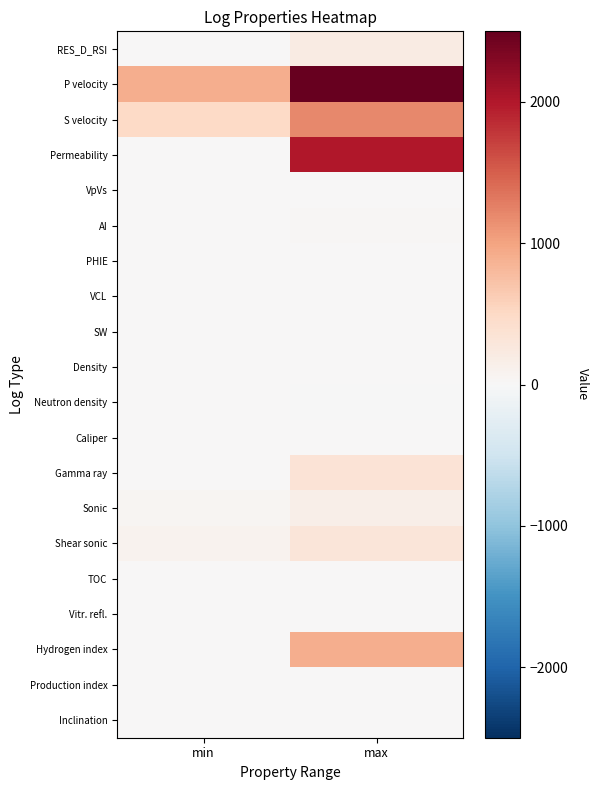

Rank the series at max from highest to lowest value.

P velocity, Permeability, S velocity, Hydrogen index, Gamma ray, Shear sonic, RES_D_RSI, Sonic, AI, TOC, Caliper, Vitr. refl., Inclination, VpVs, Density, VCL, SW, Production index, PHIE, Neutron density